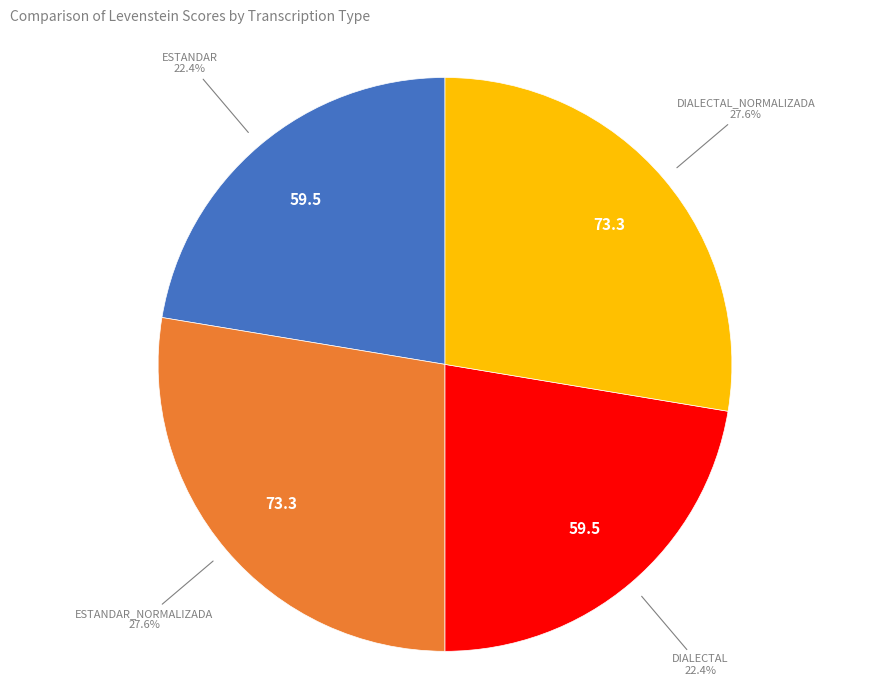

How many segments does this pie chart have?

4